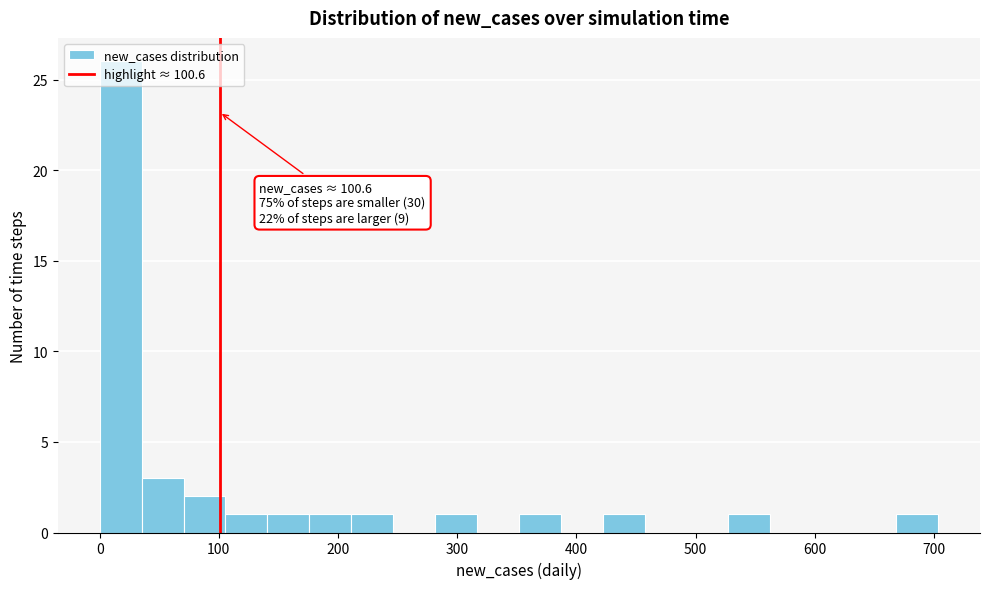

Read against the x-axis, roughly where is the centre of the tallest bar?

20